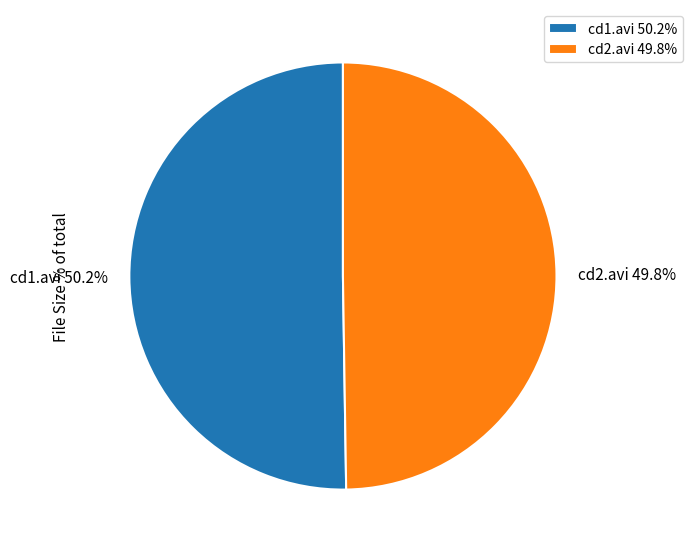

Is there any slice that represents more than half of the pie?

Yes